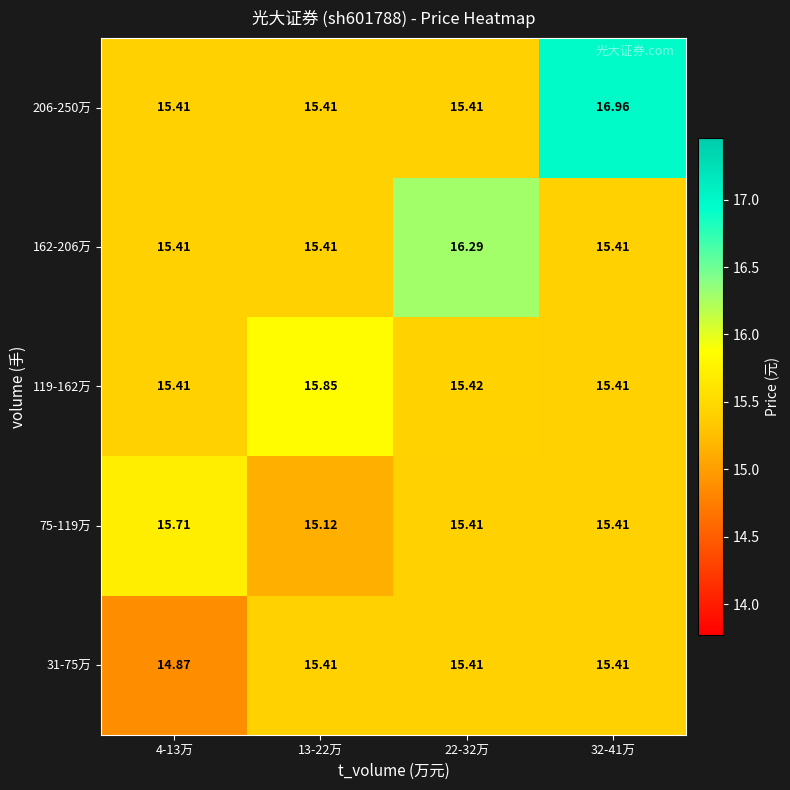

The value of 119-162万 at 4-13万 is 22.9. True or false?

False